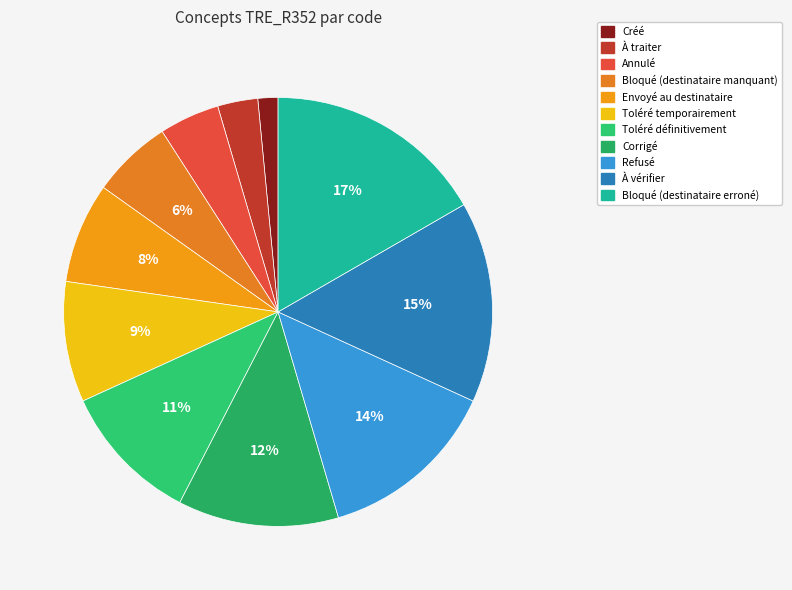

Do À traiter and Bloqué (destinataire erroné) together represent more than half of the pie?

No